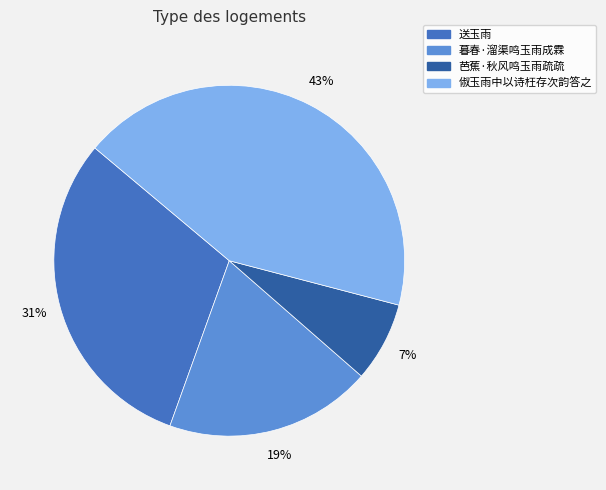

Count the number of slices in the pie.

4